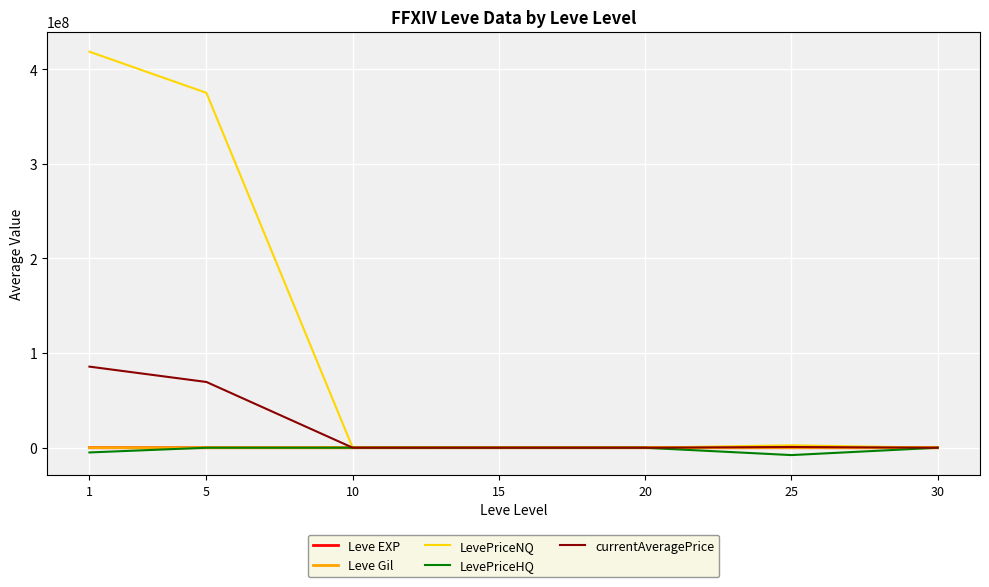

Where is LevePriceNQ nearest to the value 209247012?

5